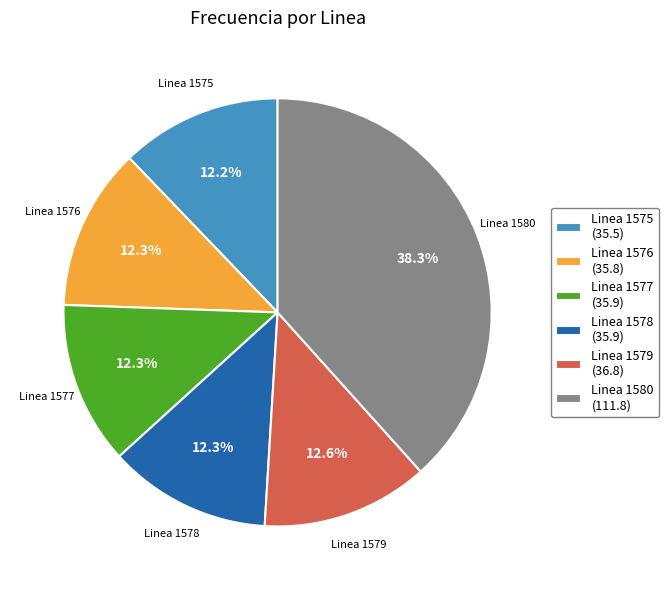

What is the ratio of the value at Linea 1575 to the value at Linea 1578?

1.0